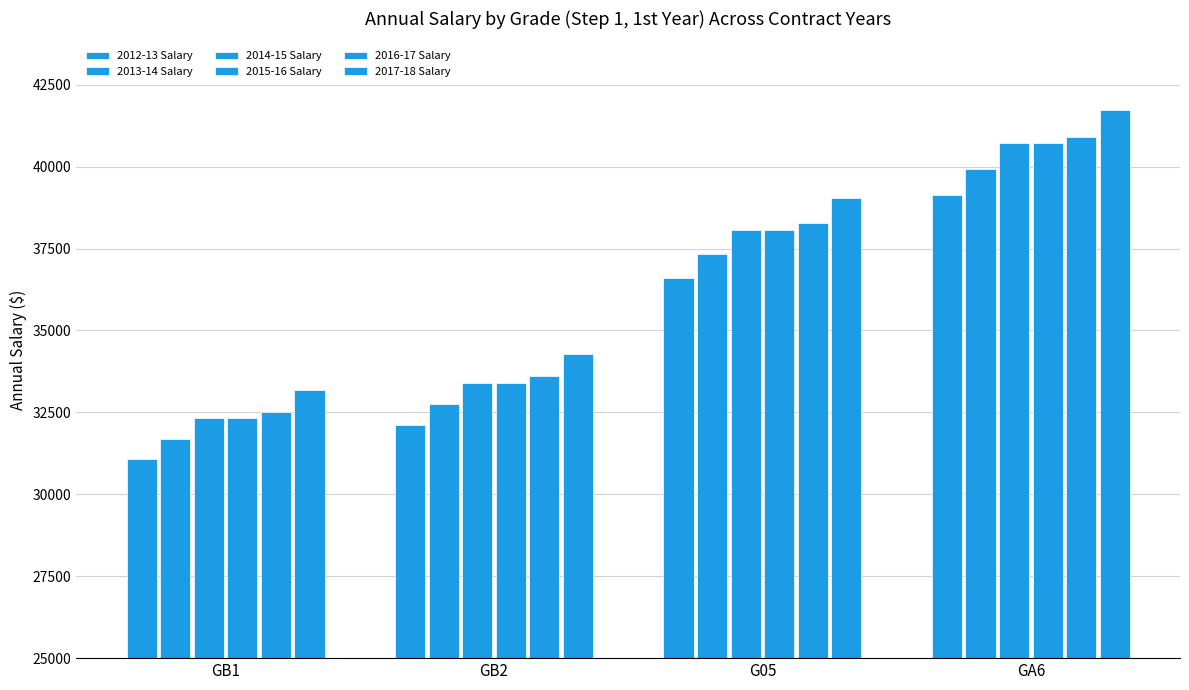

The 2014-15 Salary series shows 38072.0 at G05. True or false?

True